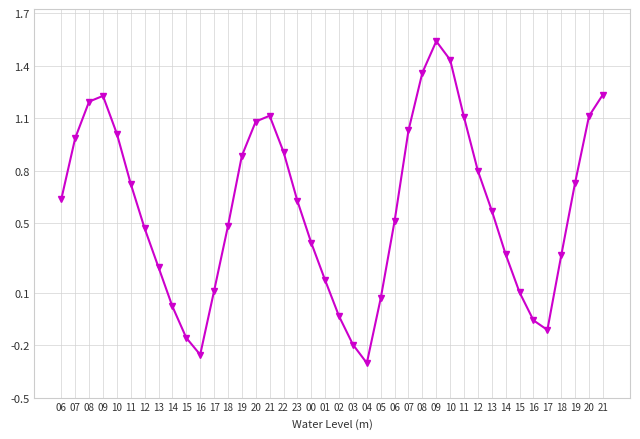

How many values are above zero?

33